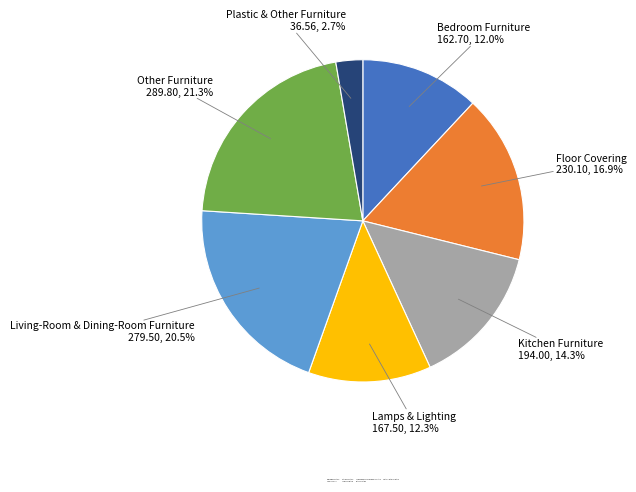

True or false: Other Furniture accounts for 34% of the total.

False